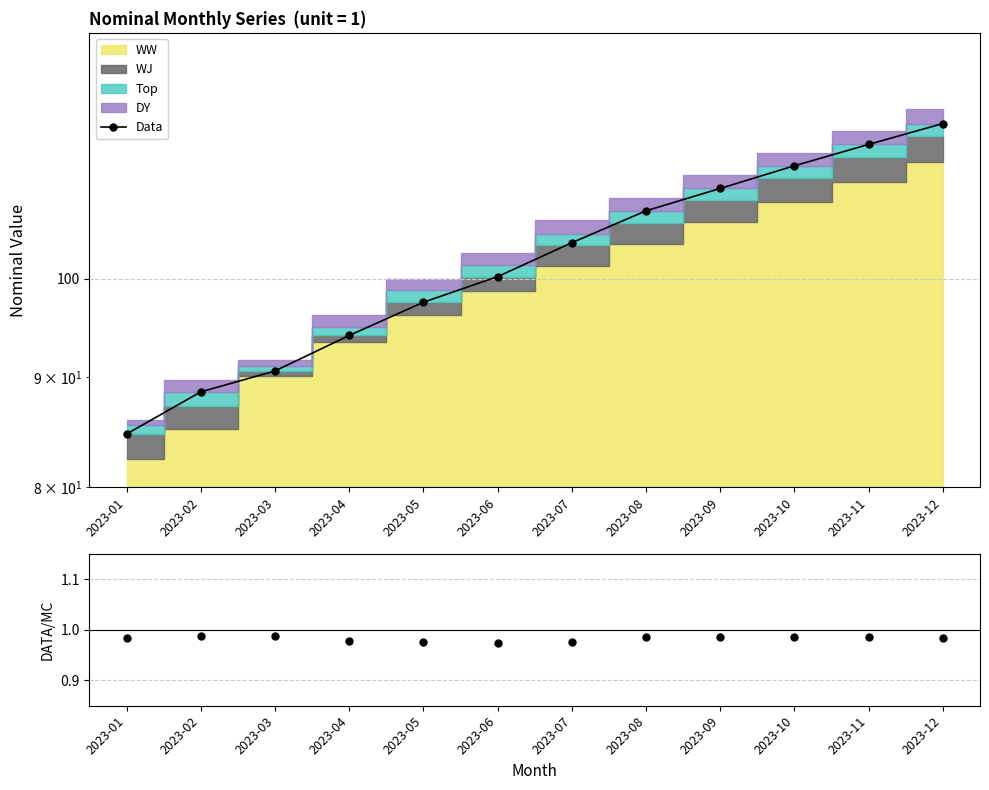

True or false: Data has more than 0 points higher than both neighbors.

False